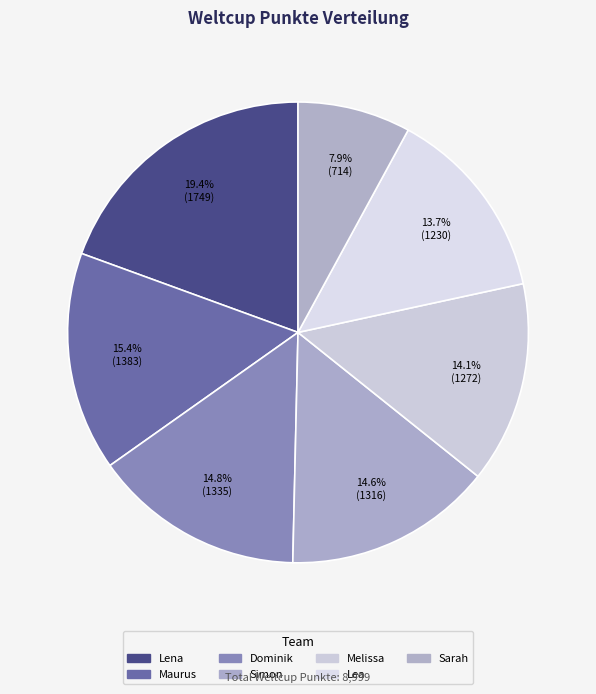

What is the ratio of the value at Melissa to the value at Lea?

1.0